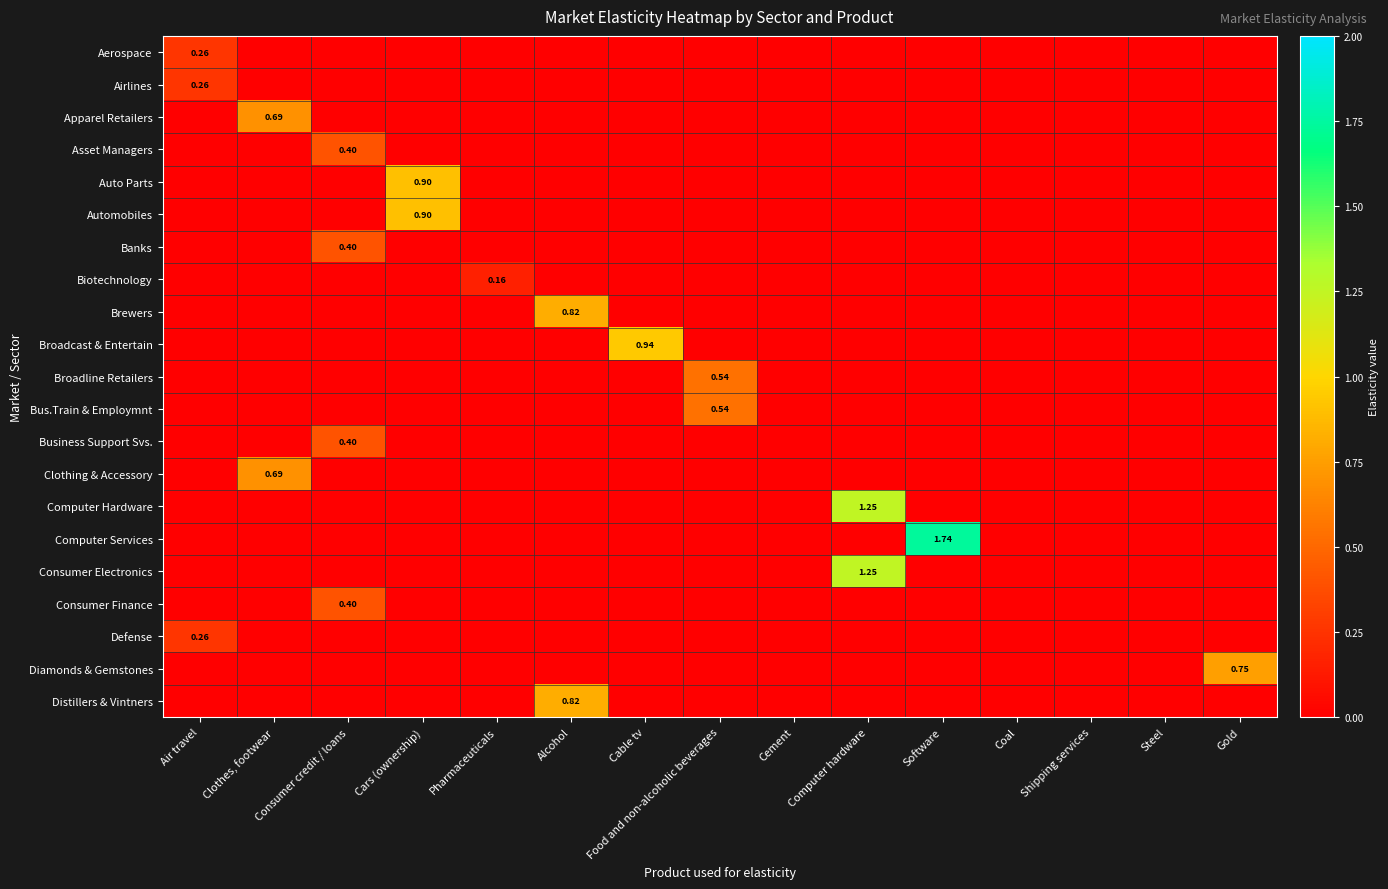

What is the difference between the maximum and second lowest values in the Aerospace series?

0.3